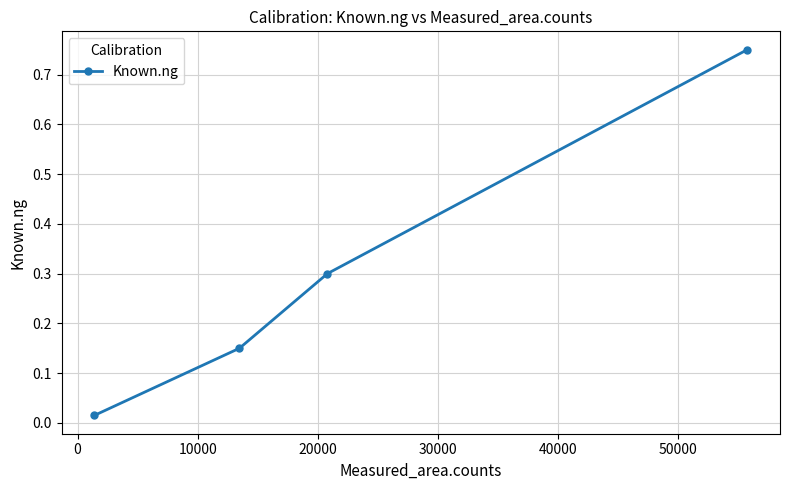

True or false: there are more than 1 points higher than both neighbors.

False